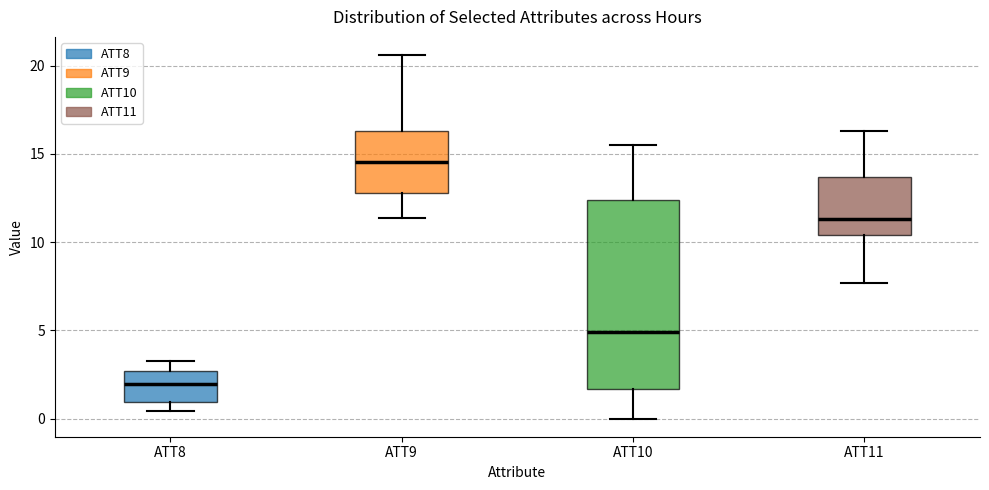

Which box has the lowest median line?

ATT8